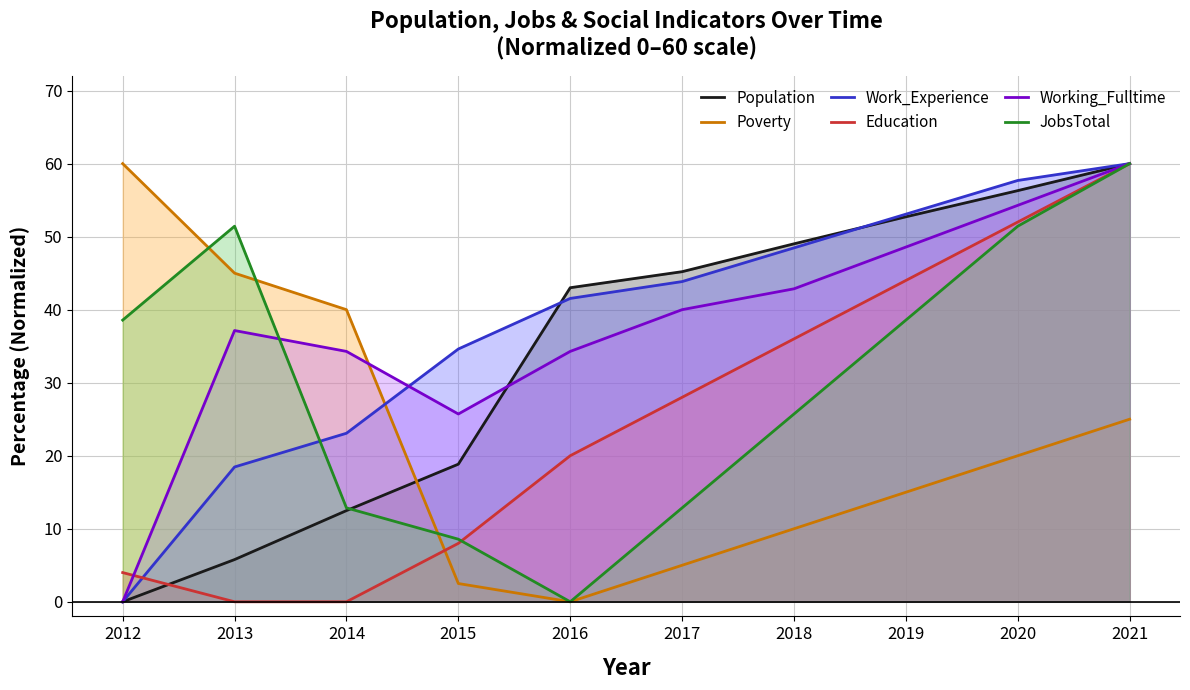

What is the value of the Population point at the 3rd from the left?

12.5